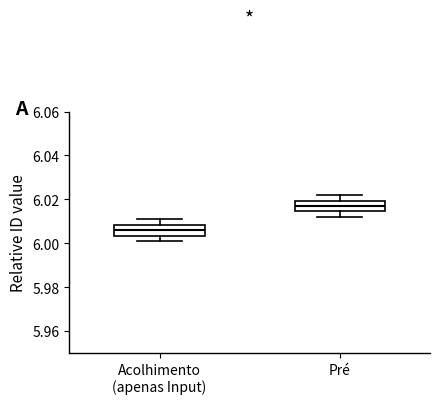

Reading left to right, read every box against the y-axis: the position of its median line, the range the box covers, and the ends of its whiskers. The values are not printed on the chart, so give them approximately, as read against the axis.

Acolhimento (apenas Input): median 6.006, box 6.004 to 6.008, whiskers 6.002 to 6.012
Pré: median 6.018, box 6.014 to 6.020, whiskers 6.012 to 6.022